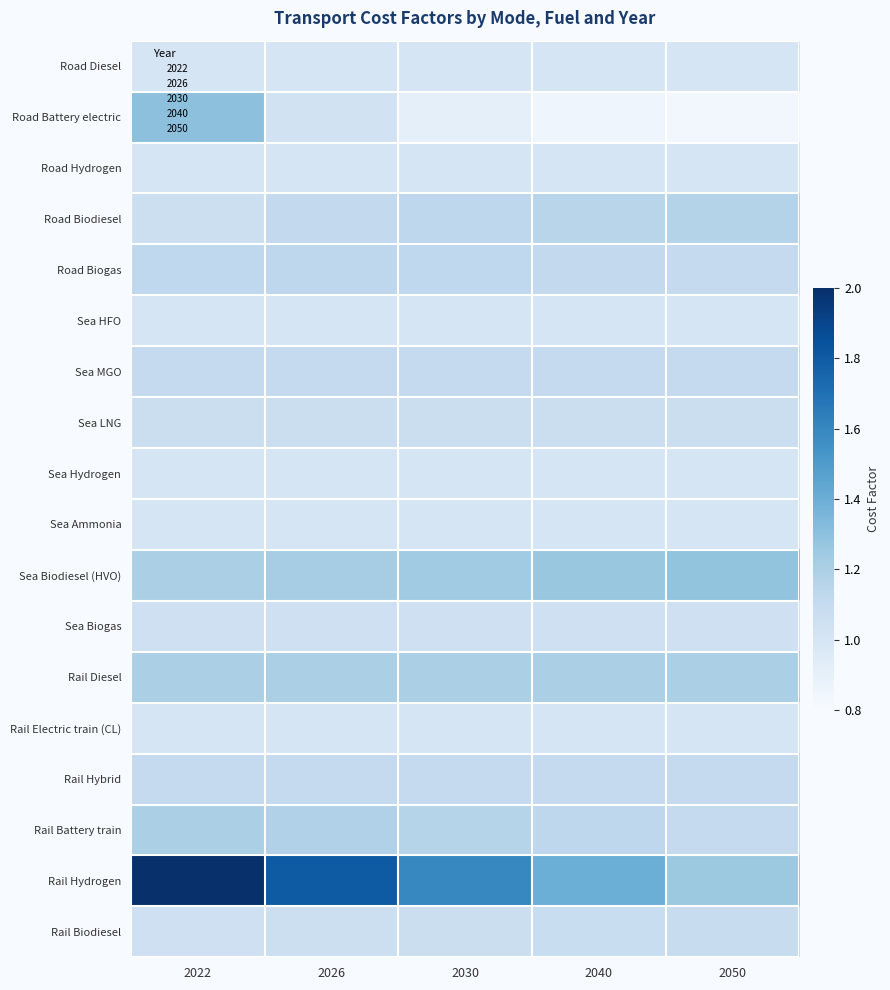

Which series has the largest total across all categories?

Rail Hydrogen